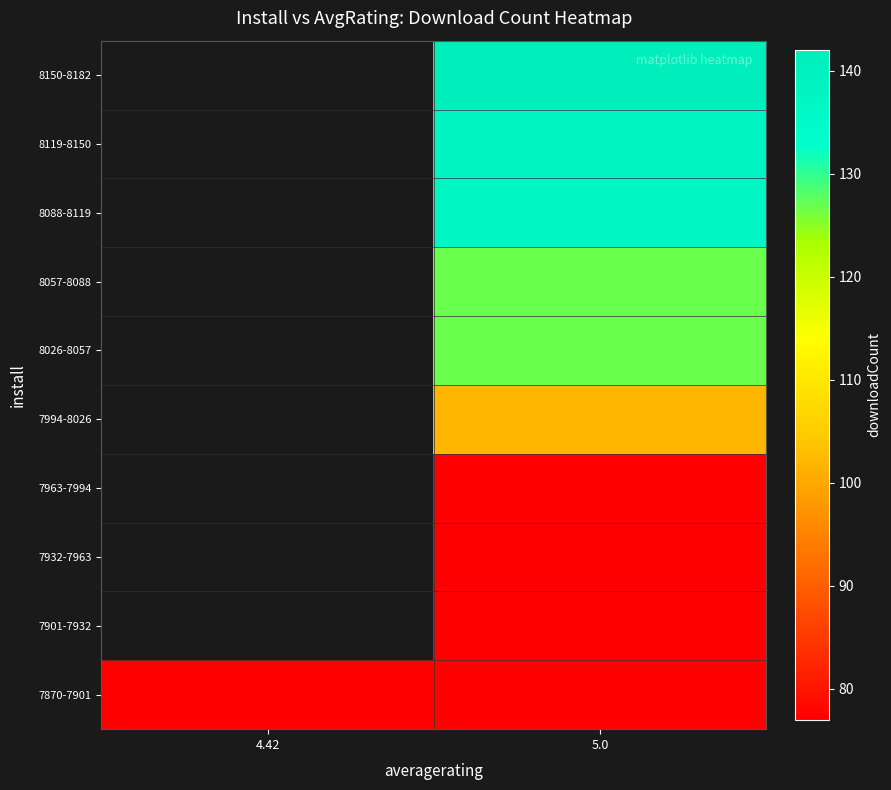

At how many categories does at least one series exceed 77?

1